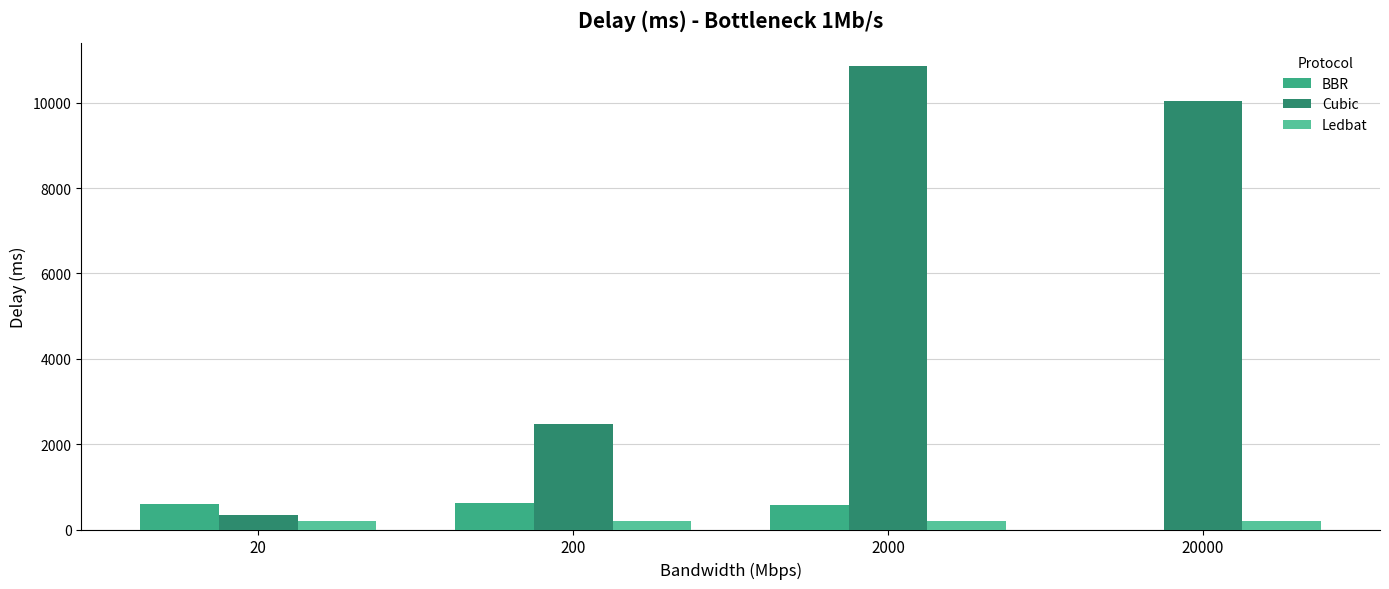

List the labels in order of Cubic value, largest first.

2000, 20000, 200, 20